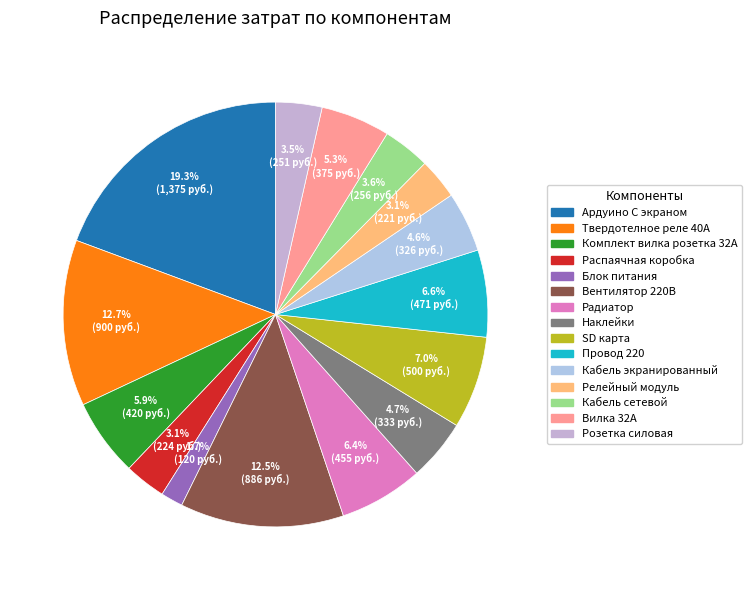

What is the change in value from SD карта to Розетка силовая?

-249